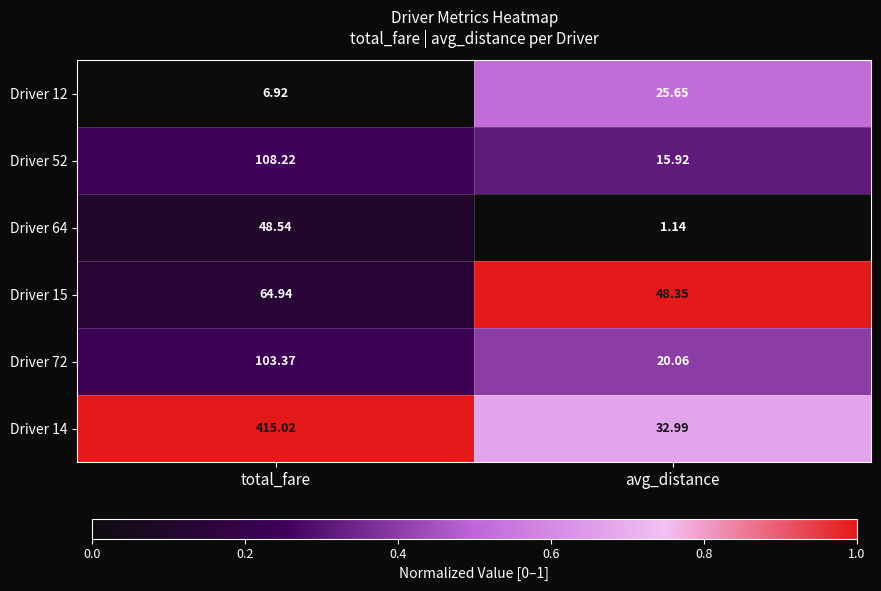

What is the greatest value displayed?

415.0